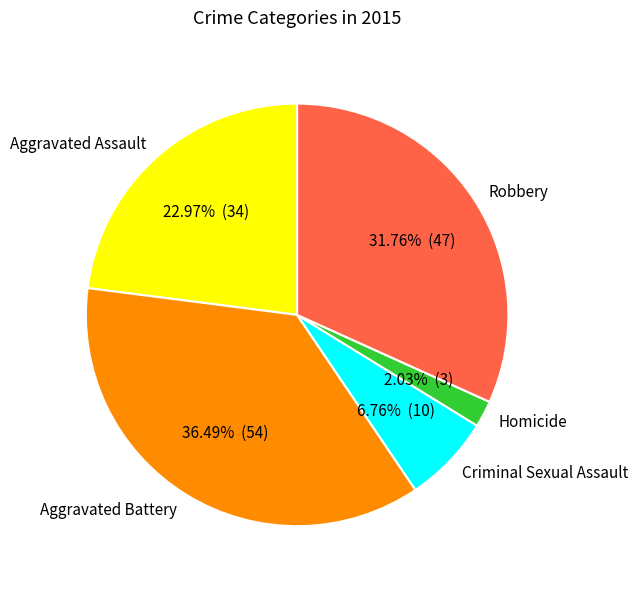

To the nearest percent, what is the combined percentage of Aggravated Battery and Criminal Sexual Assault?

43%